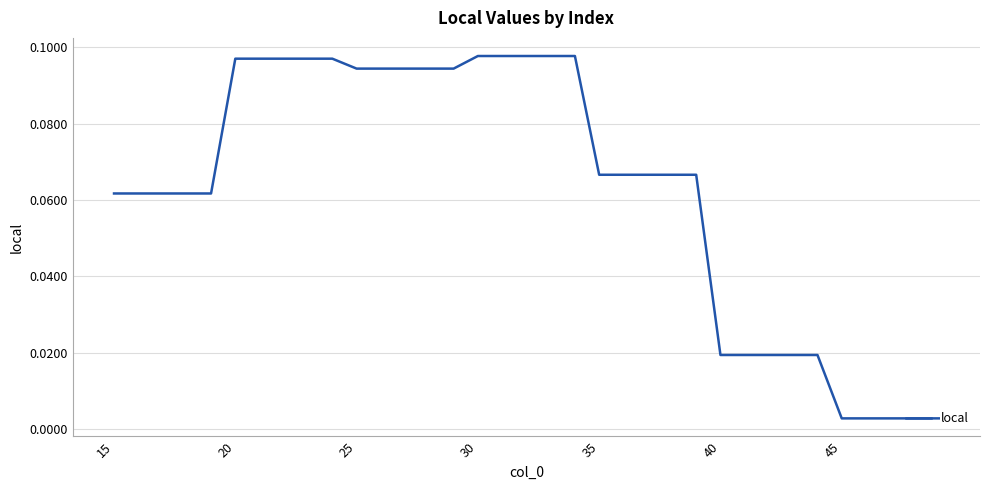

The chart shows a value of 0.0 at 30. True or false?

False